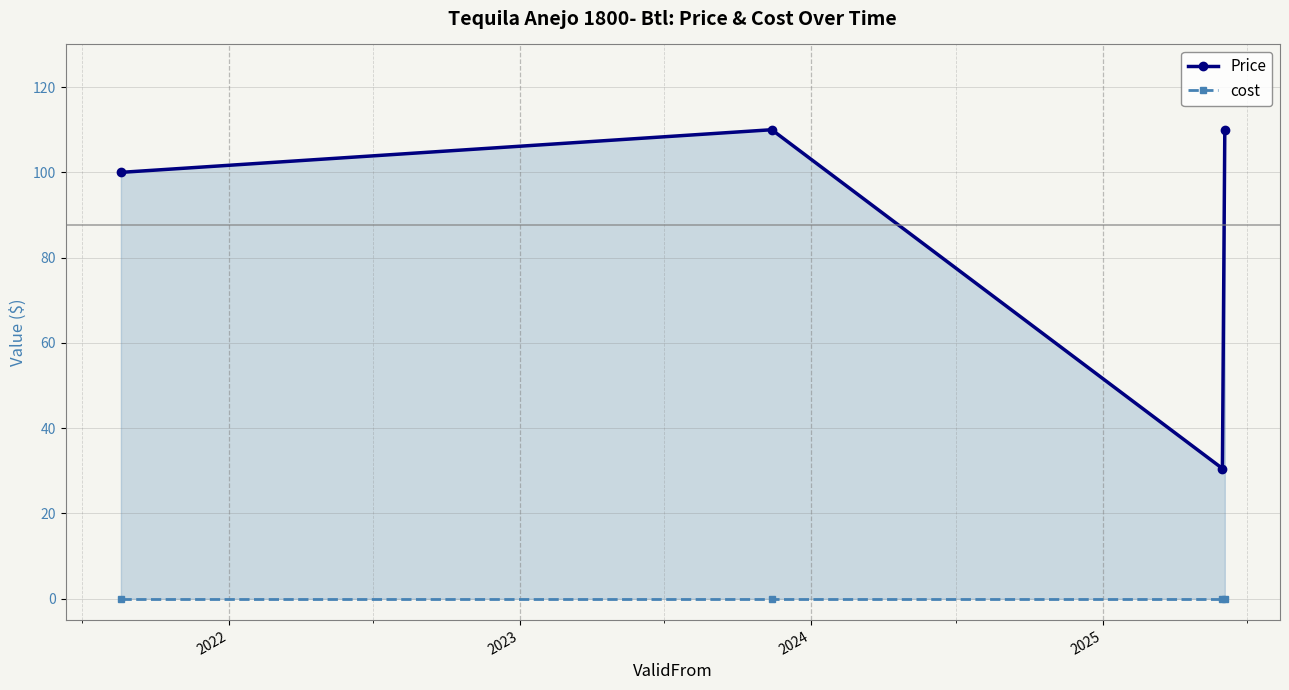

List the series in order of their overall mean, highest first.

Price, cost